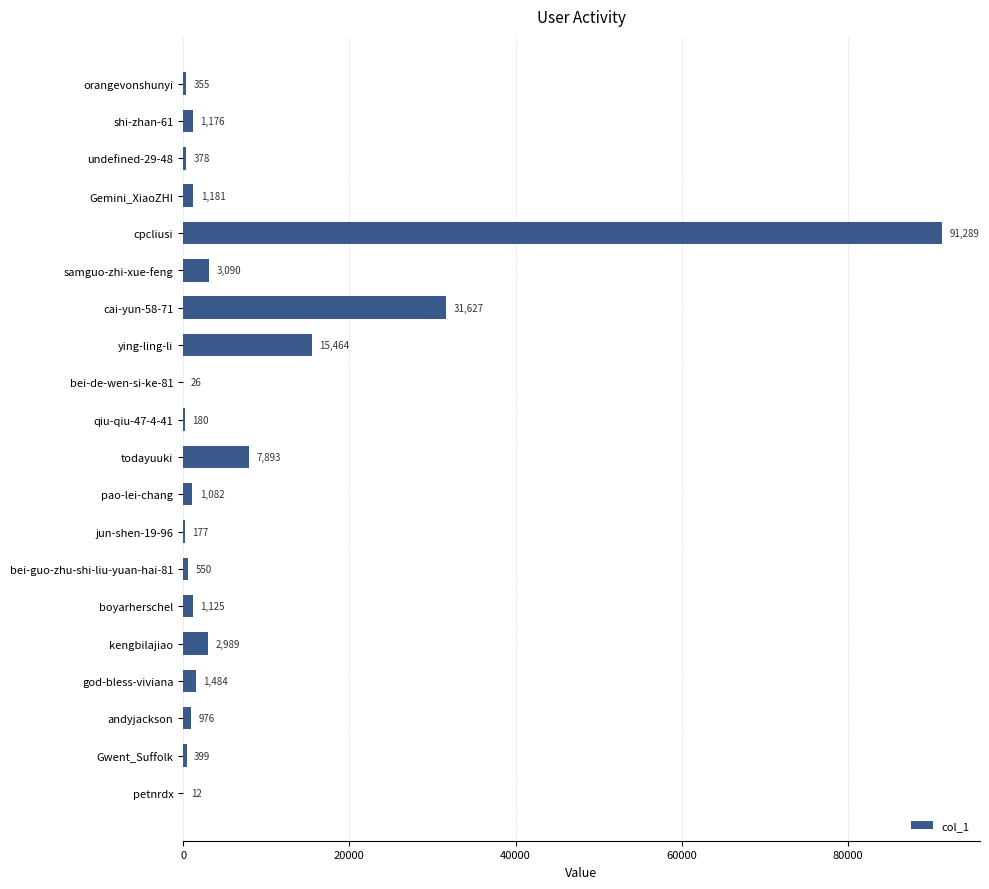

Reading top to bottom, what are all the values shown in this chart?

orangevonshunyi=355	shi-zhan-61=1176	undefined-29-48=378	Gemini_XiaoZHI=1181	cpcliusi=91289	samguo-zhi-xue-feng=3090	cai-yun-58-71=31627	ying-ling-li=15464	bei-de-wen-si-ke-81=26	qiu-qiu-47-4-41=180	todayuuki=7893	pao-lei-chang=1082	jun-shen-19-96=177	bei-guo-zhu-shi-liu-yuan-hai-81=550	boyarherschel=1125	kengbilajiao=2989	god-bless-viviana=1484	andyjackson=976	Gwent_Suffolk=399	petnrdx=12